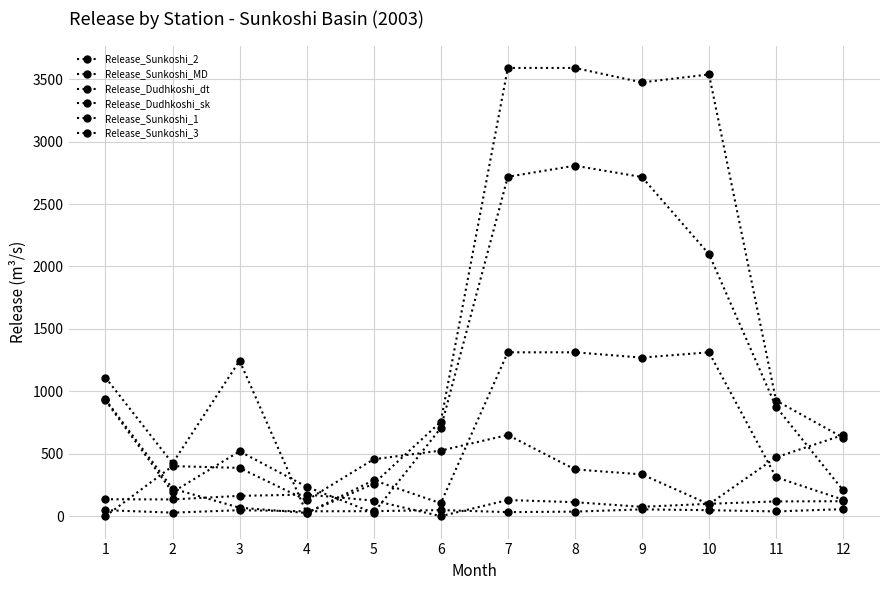

What is the difference between the highest and lowest values at 1?

1110.5